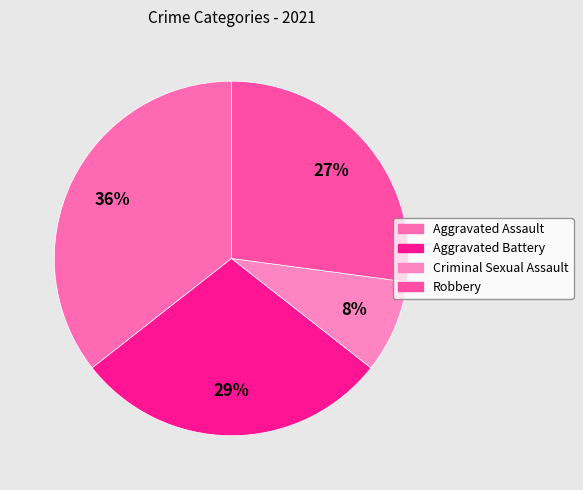

To the nearest percent, what is the average slice percentage?

25%